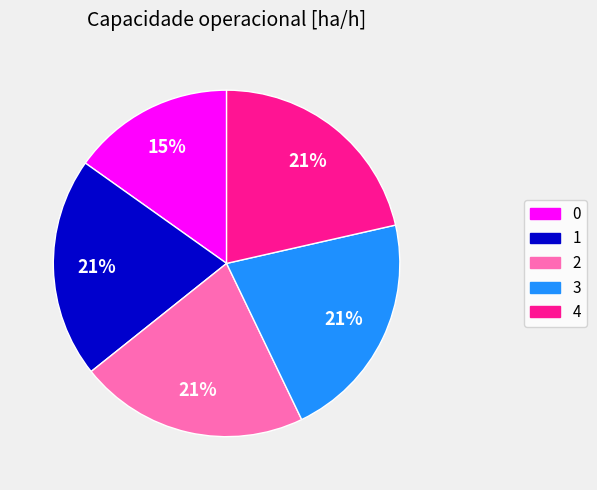

The 4 slice represents 21% of the pie. True or false?

True